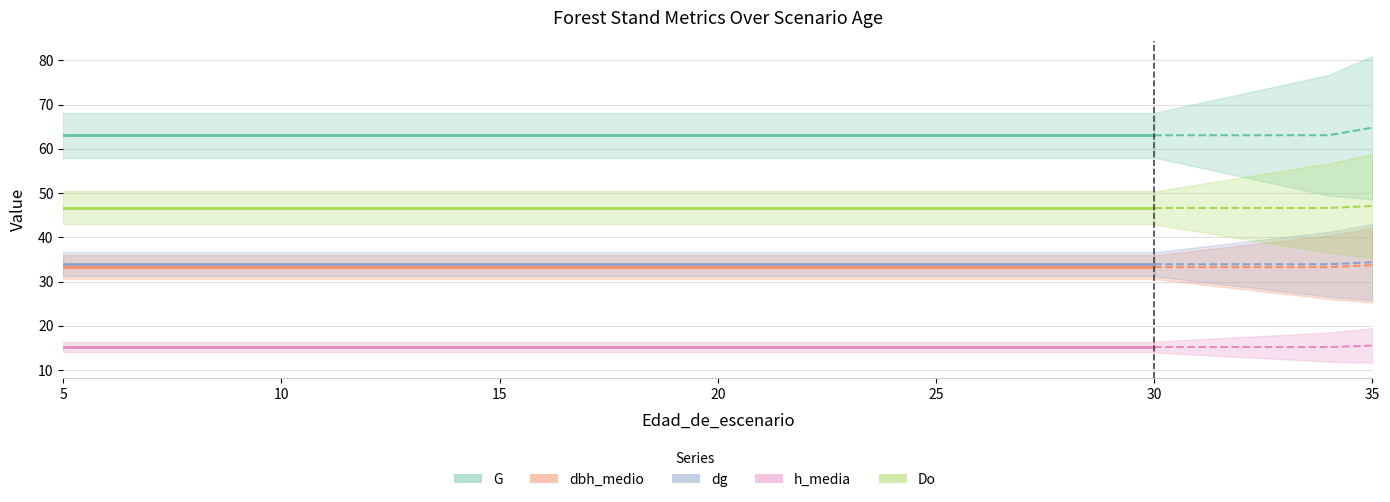

What are all the series names shown in the legend?

G, dbh_medio, dg, h_media, Do